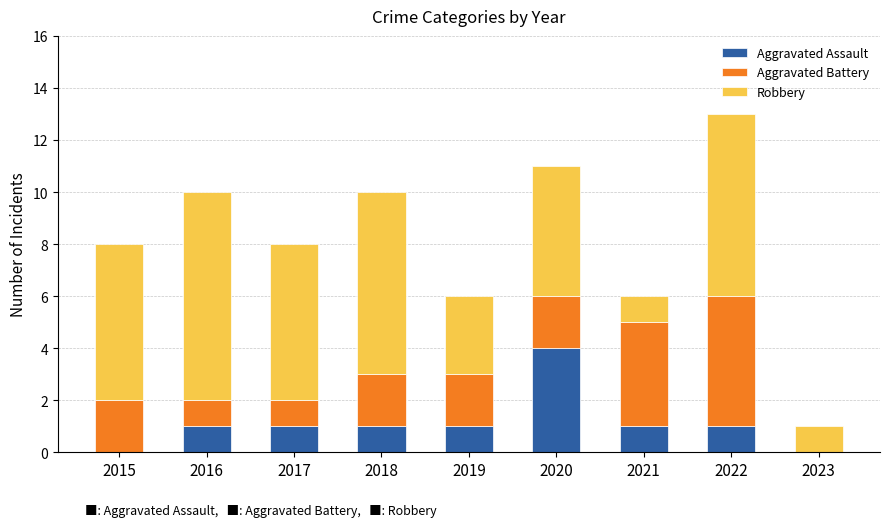

What is the total value across all series at 2019?

6